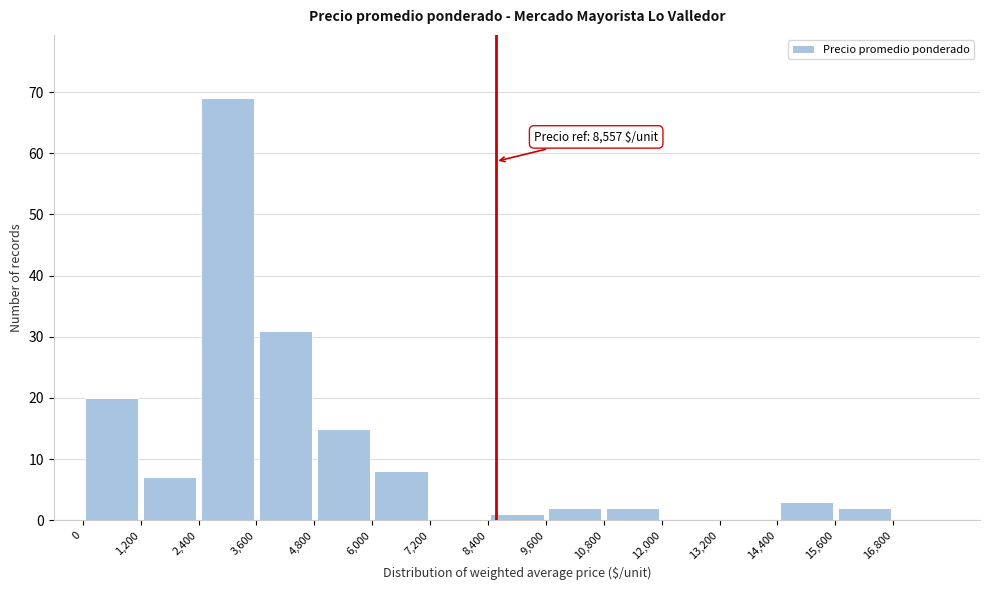

Which range on the x-axis has the tallest bar?

2400 to 3600